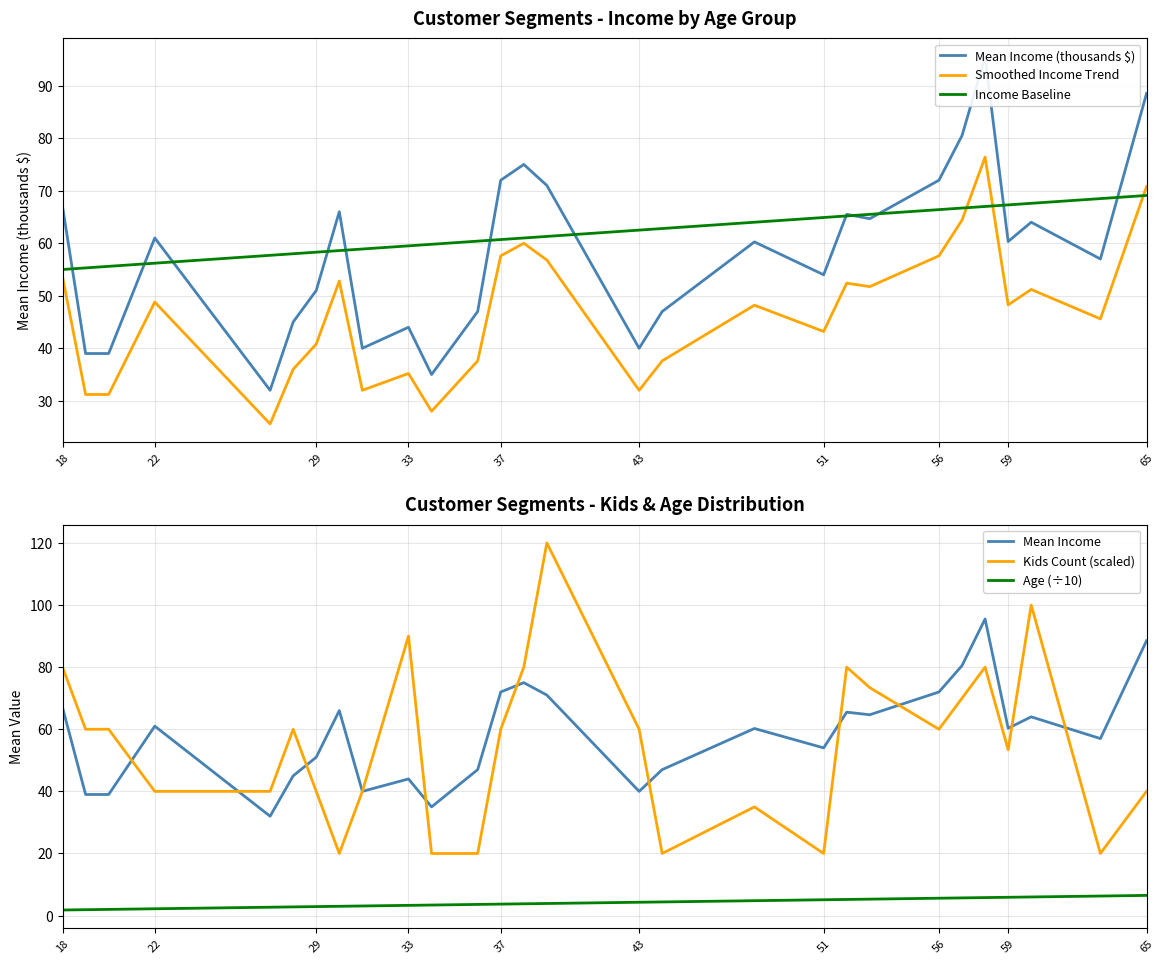

Which series has the largest range (max minus min)?

Kids Count (scaled)